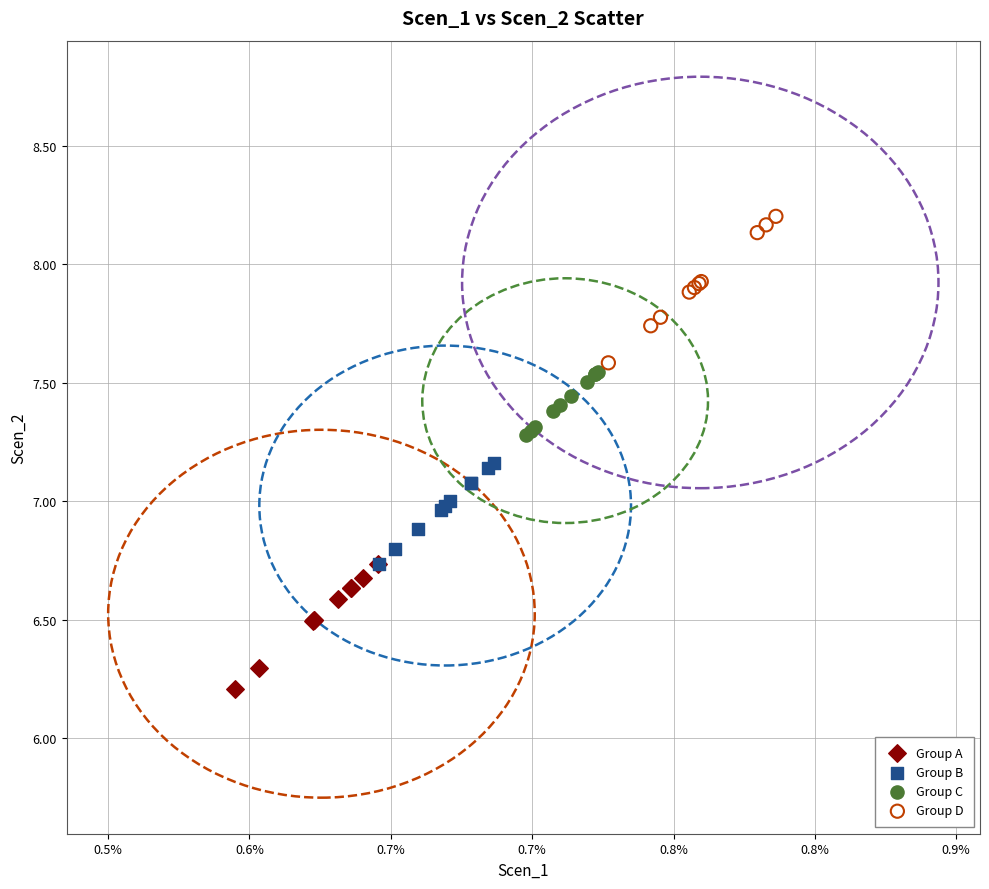

What are all the series names shown in the legend?

Group A, Group B, Group C, Group D